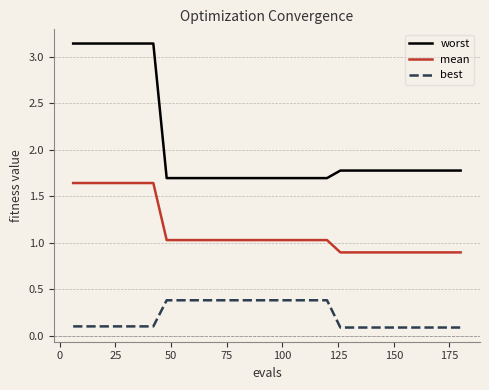

True or false: worst and mean intersect in this chart.

False